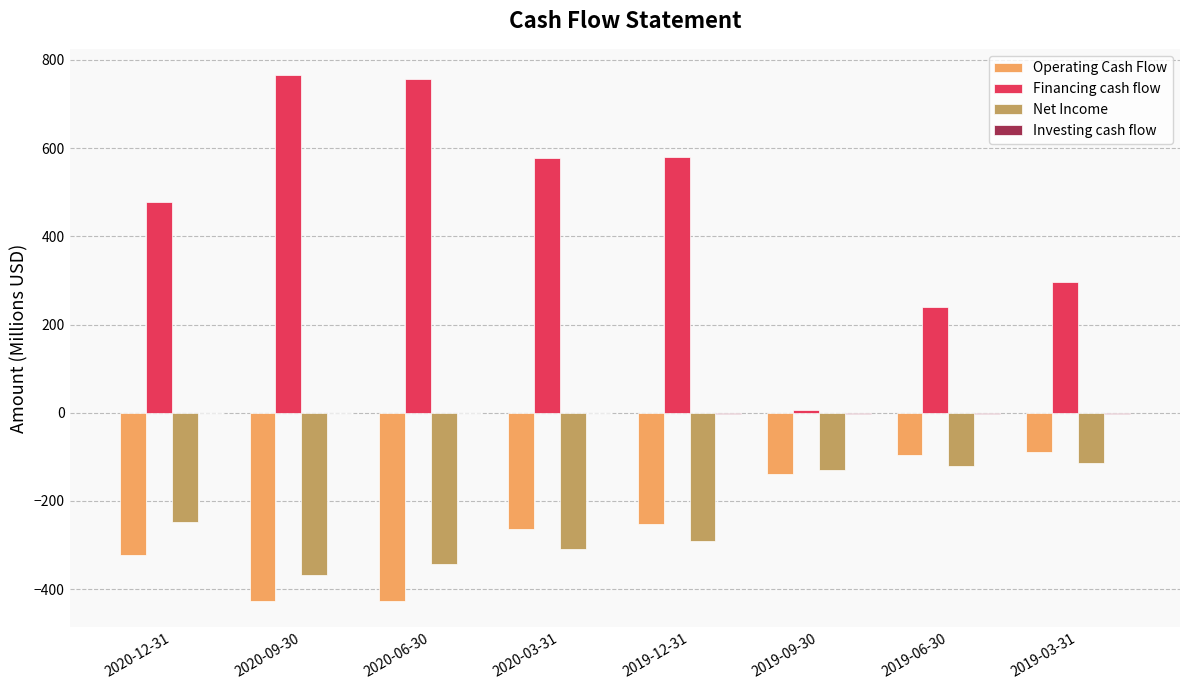

What is the sum of all Net Income values?

-1922.5